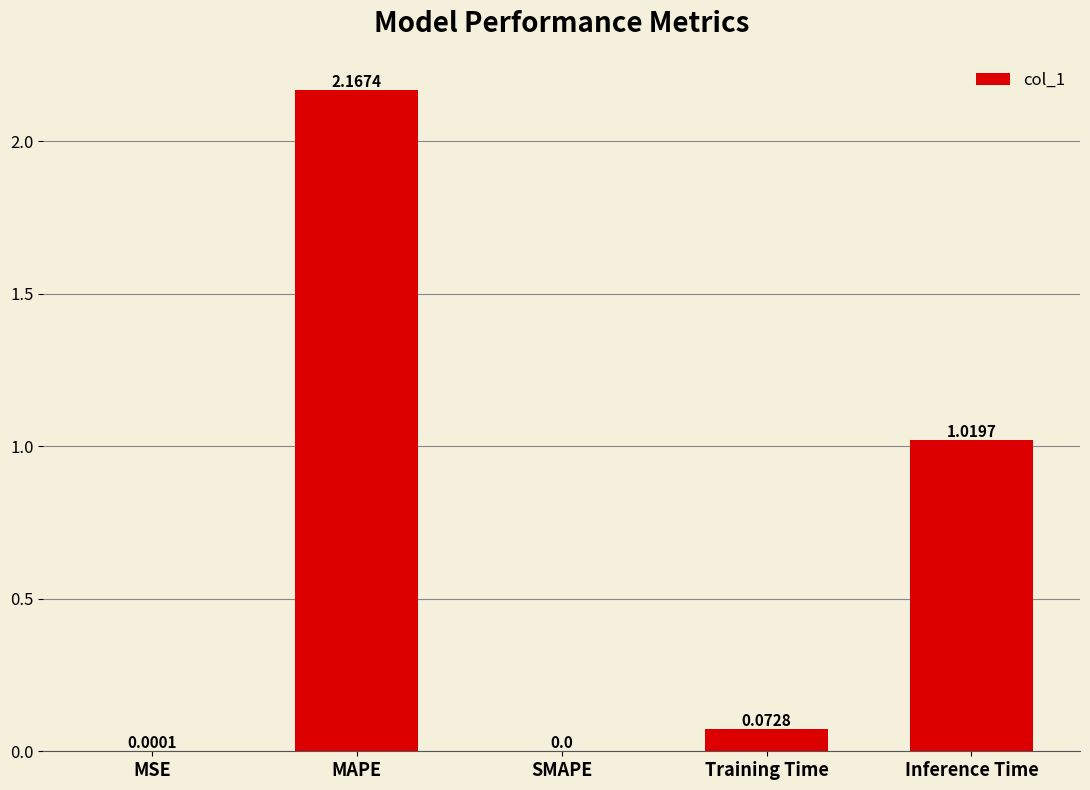

Are the bars grouped side by side (vs. stacked)?

No